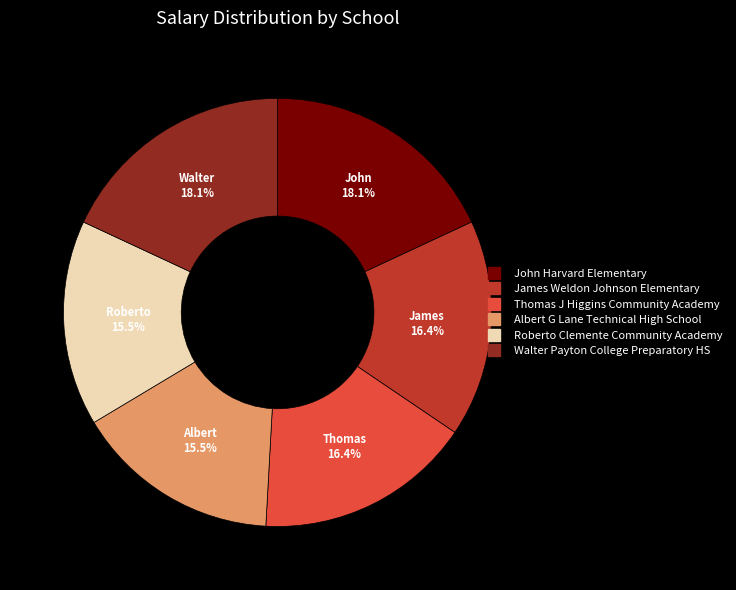

Between Thomas J Higgins Community Academy and Walter Payton College Preparatory HS, which is larger?

Walter Payton College Preparatory HS